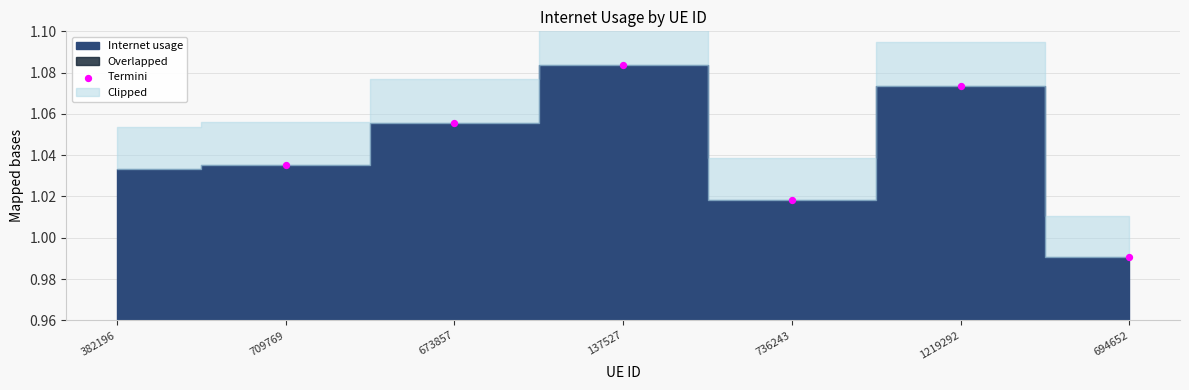

What is the range of X values (max minus min)?

5.0